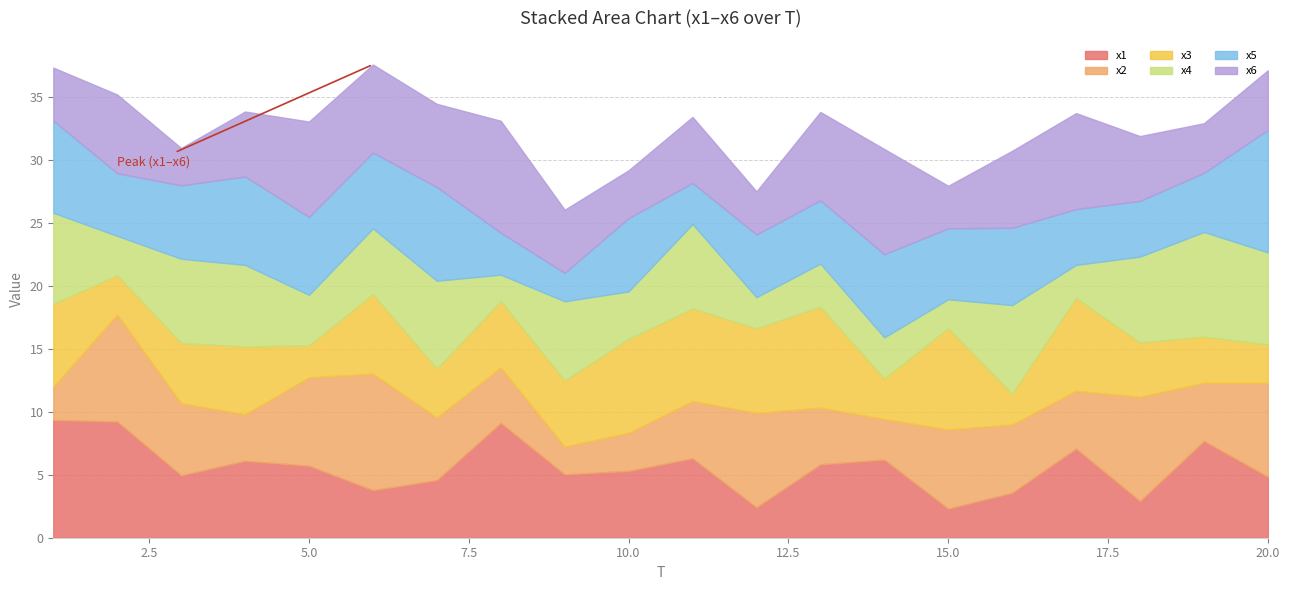

Reading left to right, list all the values displayed in this chart.

x1: 9.3	9.2	5.0	6.1	5.7	3.8	4.6	9.1	5.0	5.3	6.3	2.4	5.8	6.2	2.3	3.6	7.1	2.9	7.7	4.8
x2: 2.6	8.5	5.7	3.7	7.0	9.3	5.0	4.4	2.2	3.0	4.5	7.5	4.5	3.2	6.3	5.4	4.6	8.3	4.6	7.4
x3: 6.6	3.1	4.8	5.4	2.5	6.3	3.9	5.3	5.2	7.4	7.3	6.7	8.0	3.2	8.0	2.4	7.4	4.3	3.7	3.0
x4: 7.2	3.1	6.7	6.5	4.0	5.2	7.0	2.1	6.3	3.8	6.7	2.5	3.4	3.3	2.3	7.0	2.6	6.8	8.3	7.3
x5: 7.3	5.0	5.8	7.0	6.2	6.0	7.4	3.3	2.3	5.8	3.3	5.0	5.0	6.6	5.6	6.1	4.4	4.4	4.7	9.7
x6: 4.2	6.2	3.0	5.2	7.6	7.0	6.6	8.9	5.0	3.8	5.2	3.4	7.0	8.3	3.4	6.1	7.6	5.1	3.9	4.7